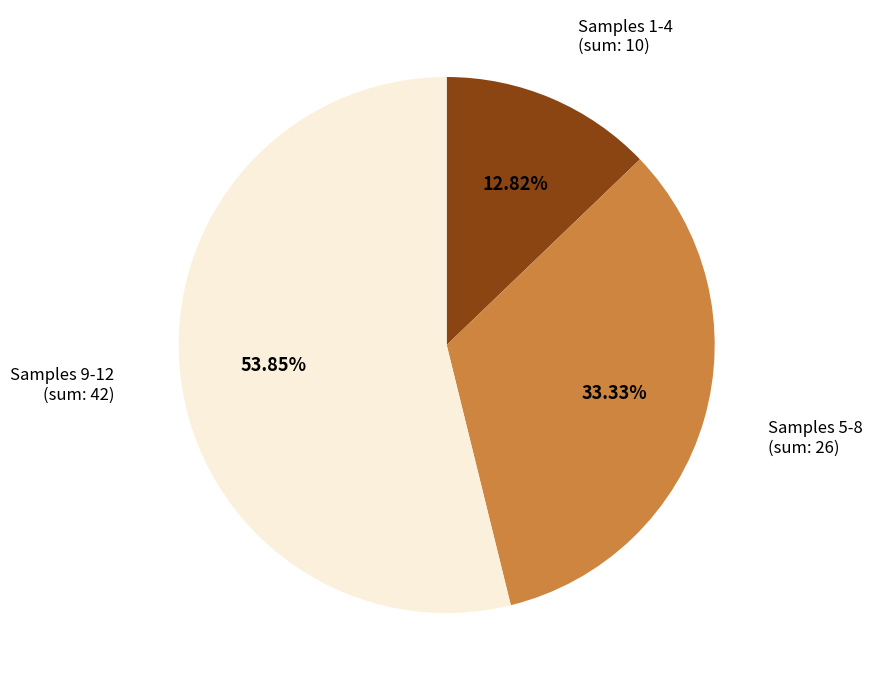

Is the sum of Samples 5-8 (sum: 26) and Samples 1-4 (sum: 10) greater than half?

No